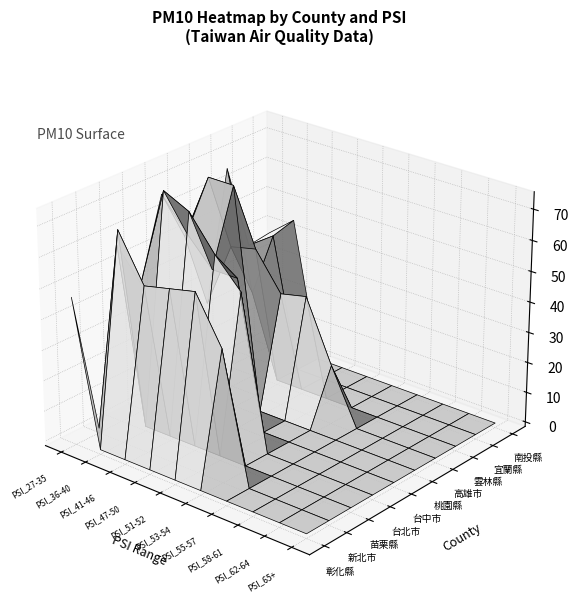

Is it true that 高雄市 equals 0 at PSI_55-57?

True